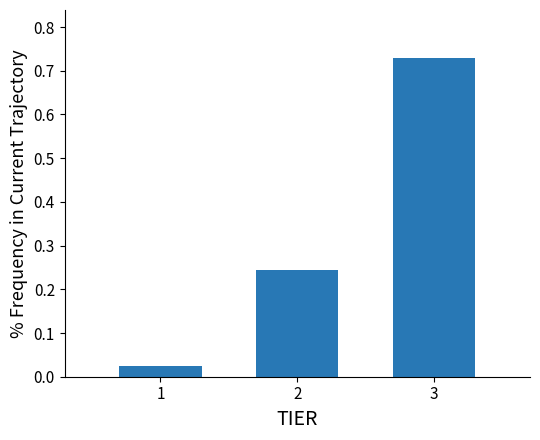

List the labels in order of value, smallest first.

1, 2, 3